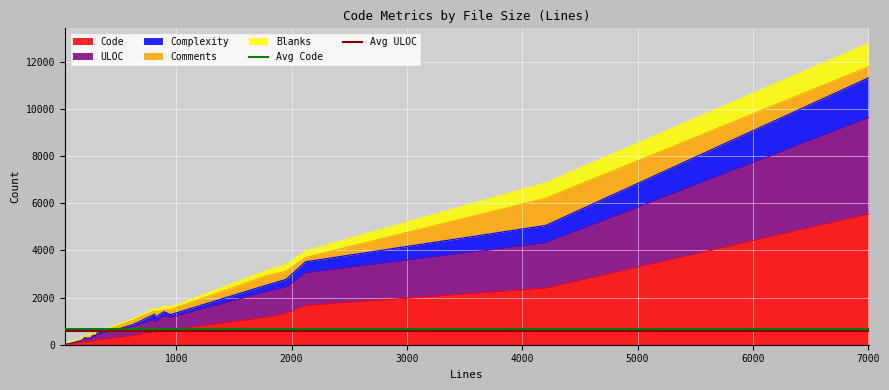

What is the maximum value for Code?

5541